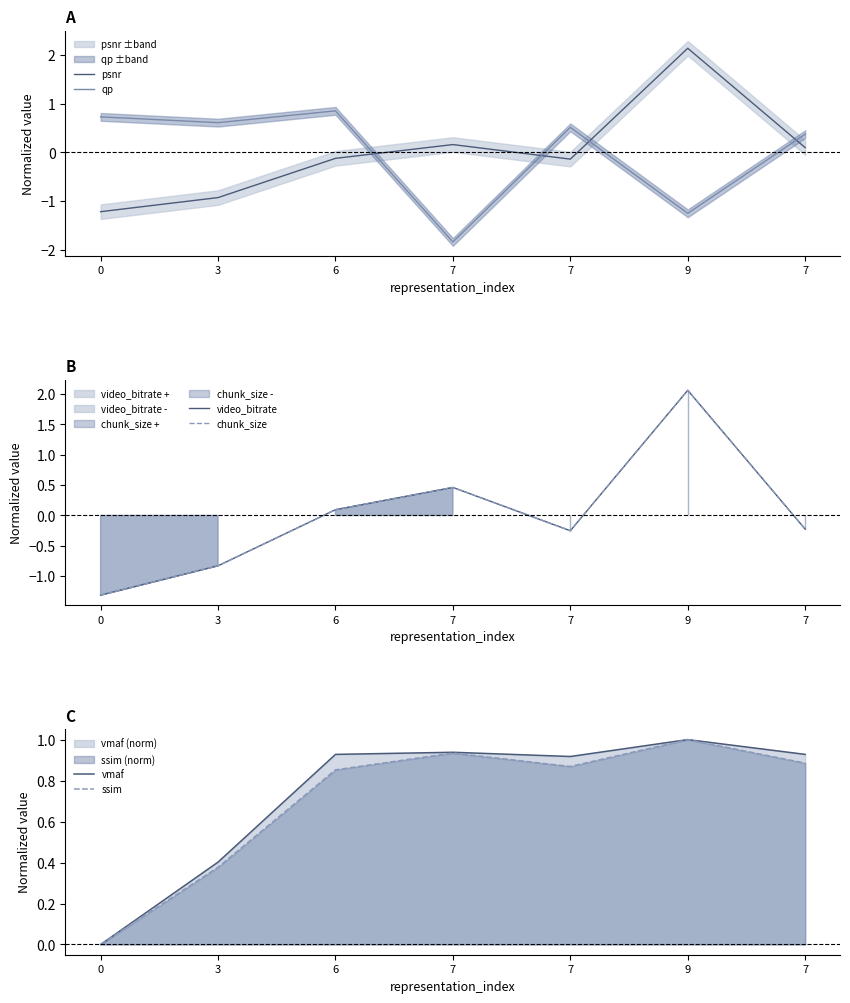

Is it true that ssim equals 0.5 at 7?

False